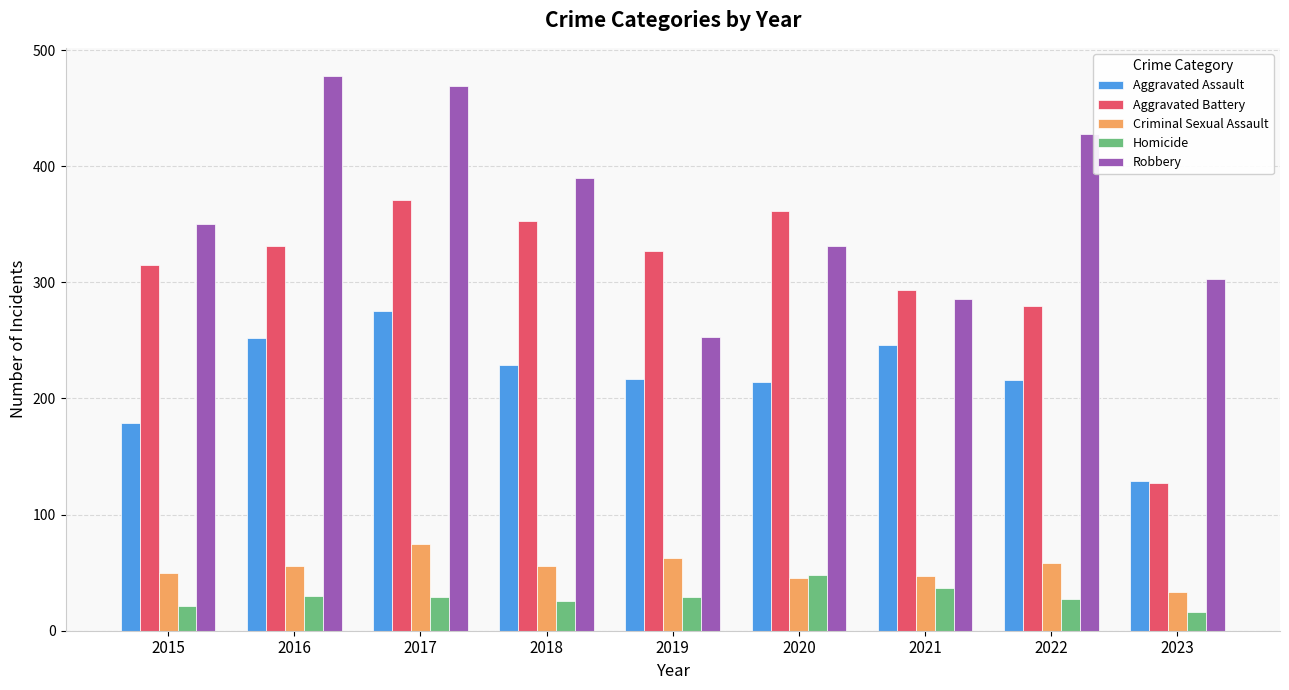

What is the value of the Aggravated Battery bar at the 5th from the left?

327